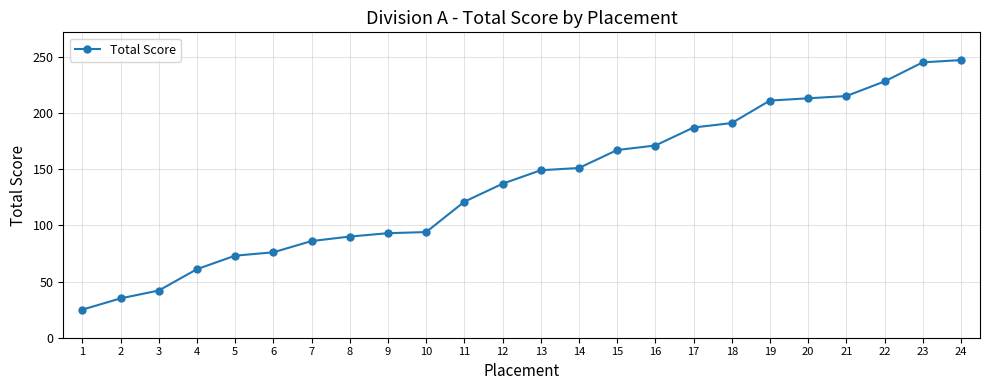

What is the difference between the maximum and minimum values?

222